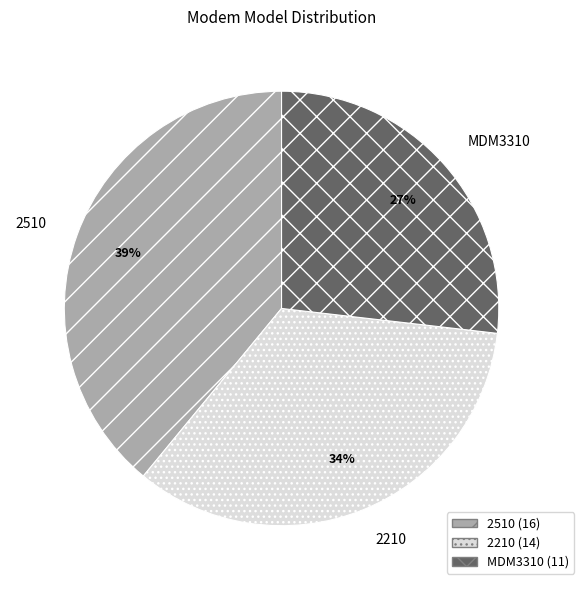

Combined, do MDM3310 and 2210 account for over 50%?

Yes